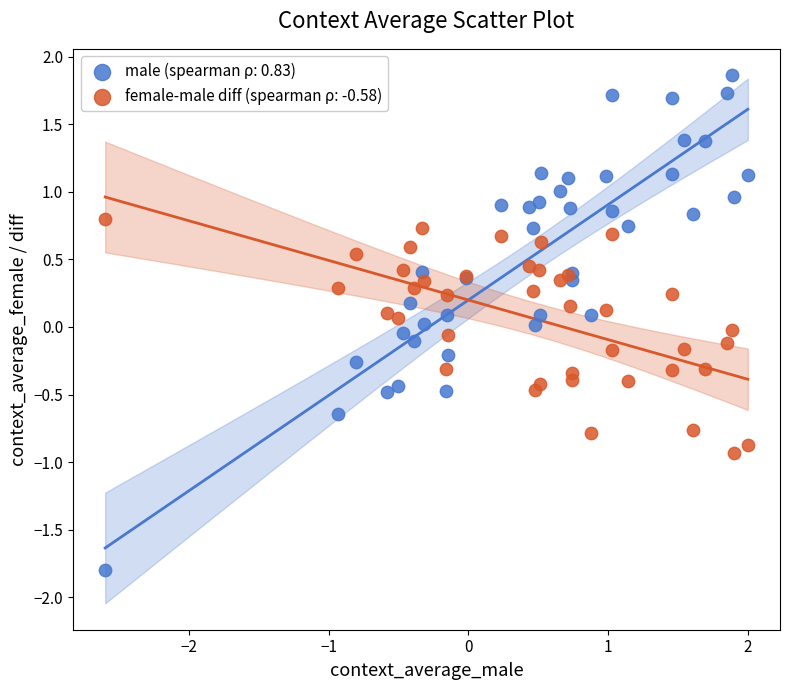

Which series reaches the maximum Y coordinate?

male (spearman ρ: 0.83)